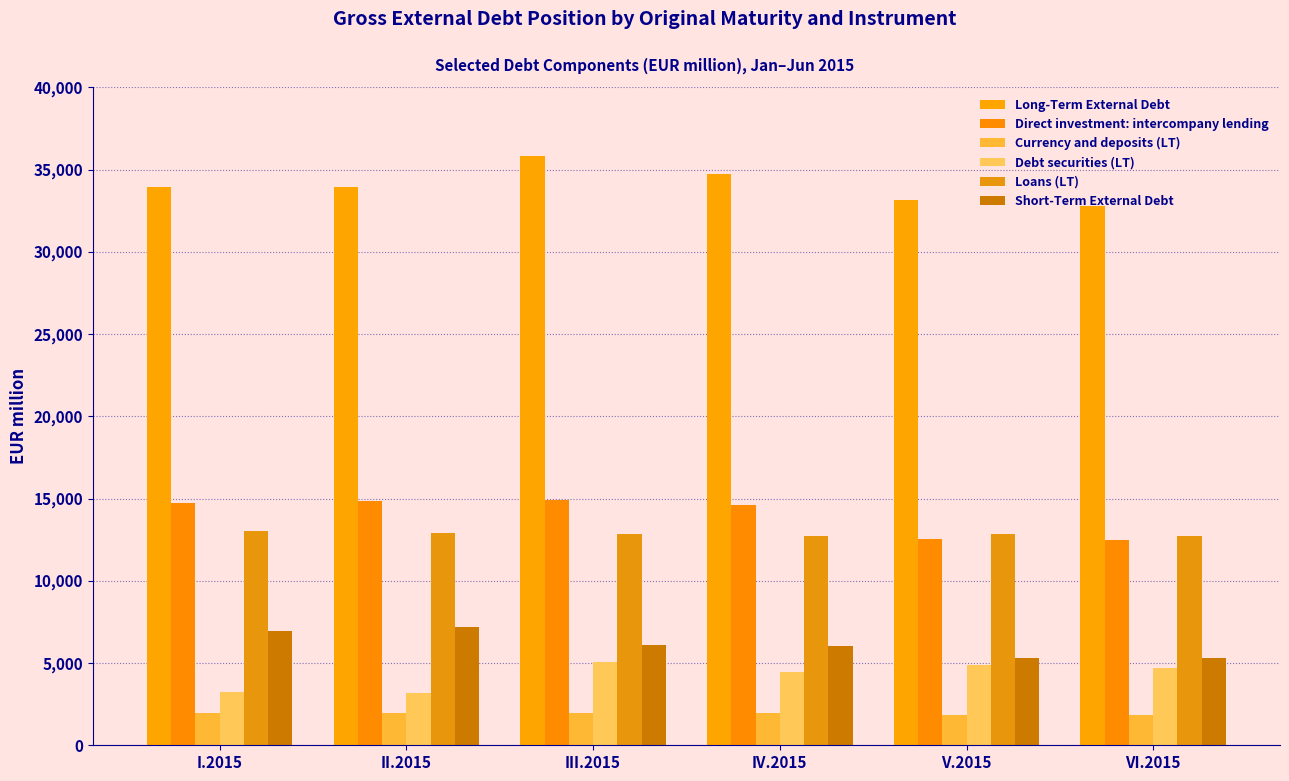

Reading left to right, list all the values displayed in this chart.

Long-Term External Debt: I.2015=33926.7	II.2015=33952.2	III.2015=35850.3	IV.2015=34744.4	V.2015=33128.3	VI.2015=32777.1
Direct investment: intercompany lending: I.2015=14704.5	II.2015=14834.4	III.2015=14922.4	IV.2015=14597.1	V.2015=12524.9	VI.2015=12474.1
Currency and deposits (LT): I.2015=1964.4	II.2015=1960.9	III.2015=1945.9	IV.2015=1940.0	V.2015=1844.8	VI.2015=1838.7
Debt securities (LT): I.2015=3225.7	II.2015=3195.3	III.2015=5084.8	IV.2015=4436.1	V.2015=4865.6	VI.2015=4699.5
Loans (LT): I.2015=13012.8	II.2015=12934.0	III.2015=12844.9	IV.2015=12724.1	V.2015=12840.1	VI.2015=12721.8
Short-Term External Debt: I.2015=6953.5	II.2015=7172.1	III.2015=6091.1	IV.2015=6037.3	V.2015=5278.5	VI.2015=5317.7